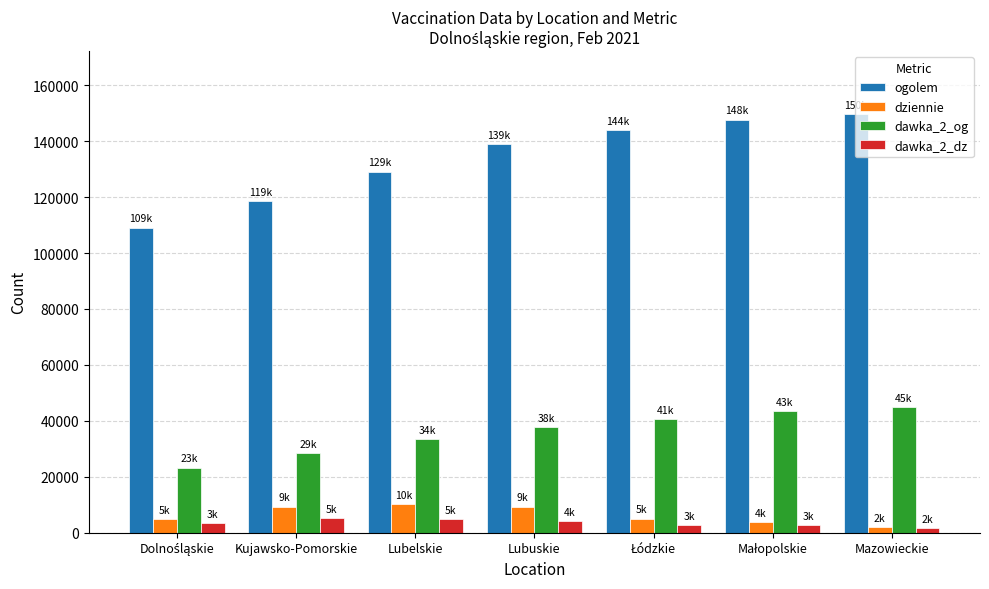

What is the total value across all series at Lubuskie?

190096